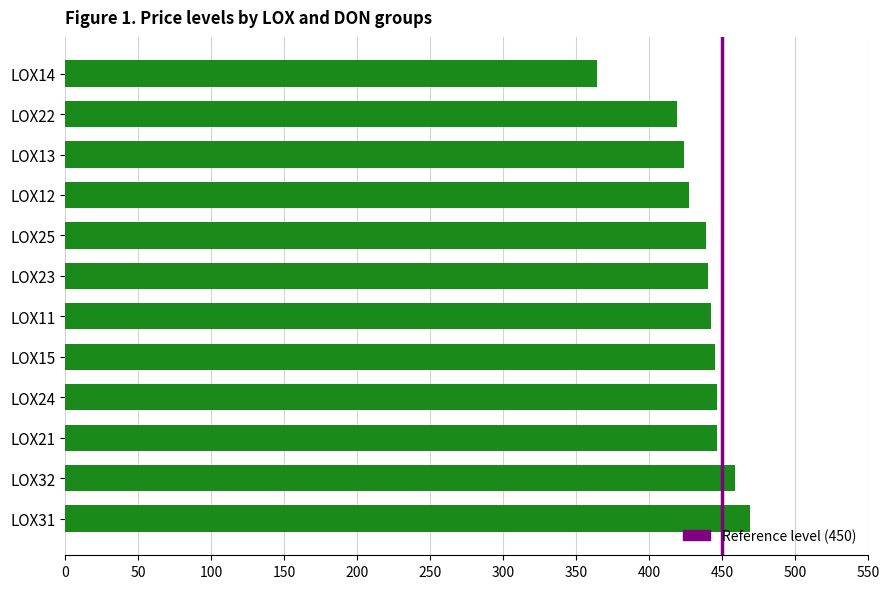

How many data points are less than 442?

6